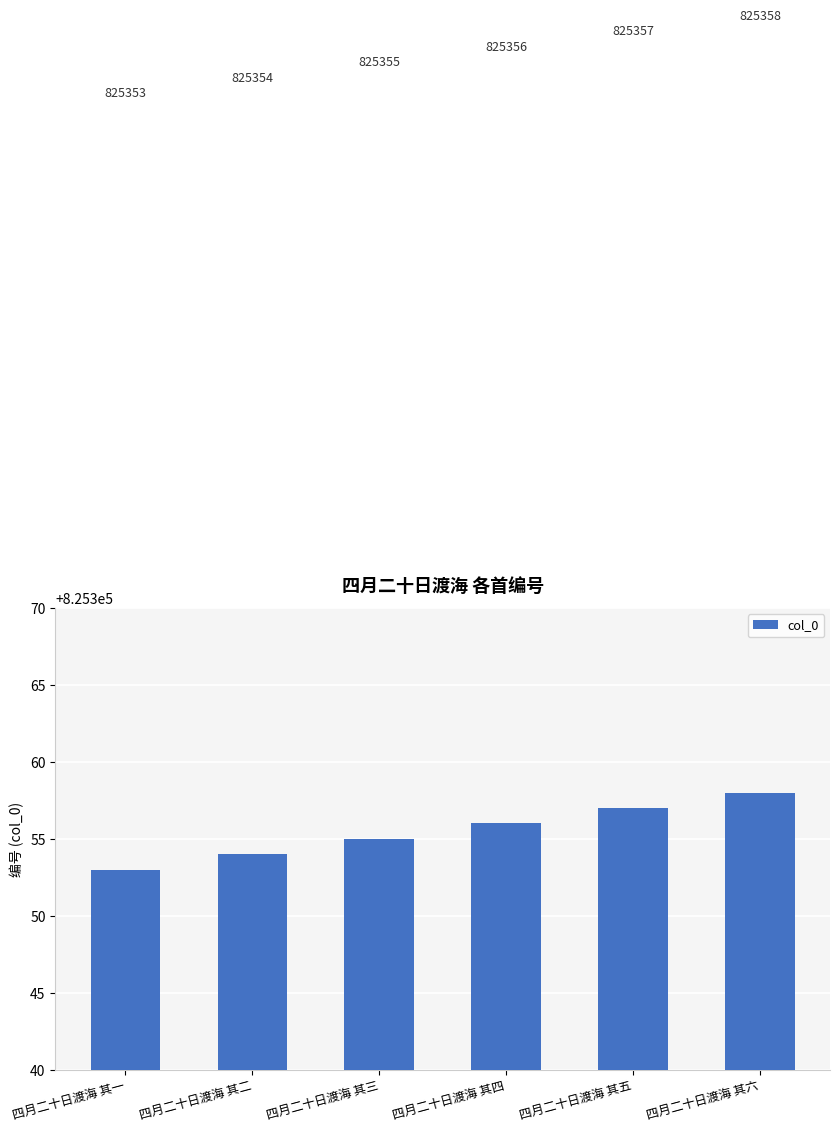

Rank the categories by value from lowest to highest.

四月二十日渡海 其一, 四月二十日渡海 其二, 四月二十日渡海 其三, 四月二十日渡海 其四, 四月二十日渡海 其五, 四月二十日渡海 其六